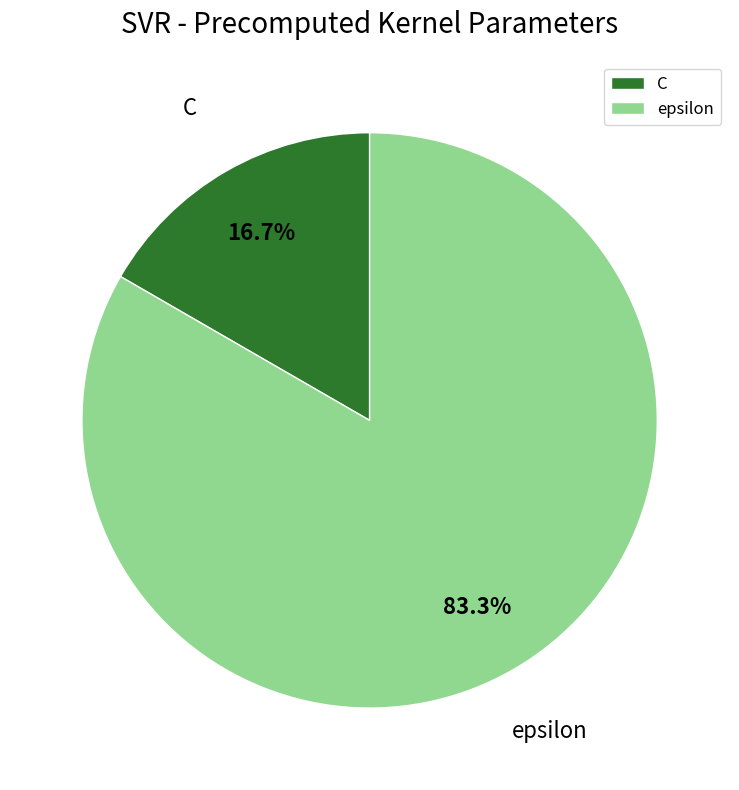

How many segments does this pie chart have?

2